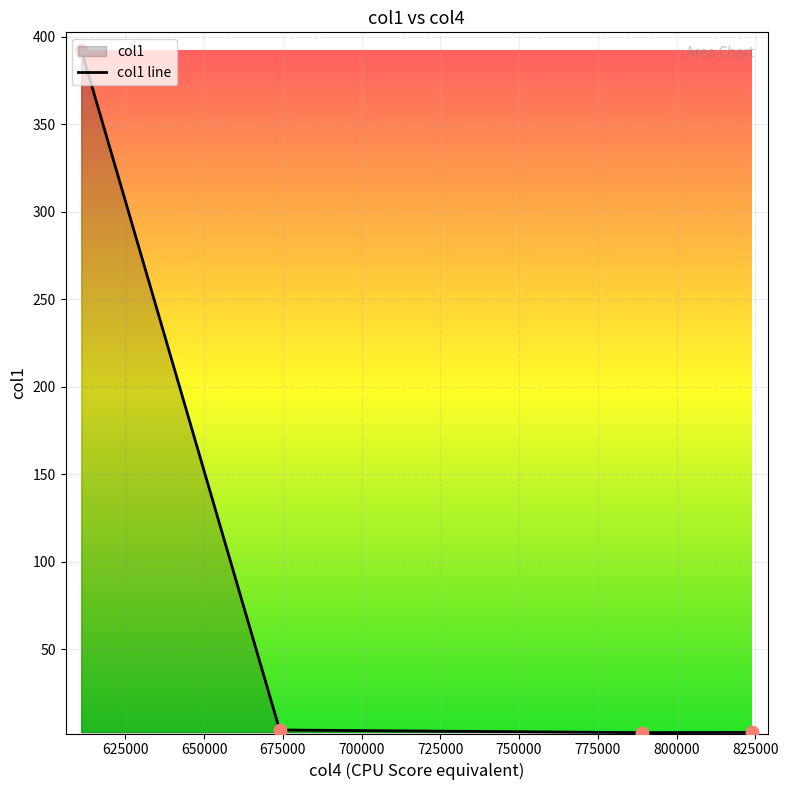

True or false: the data has more than 2 interior local peaks.

False